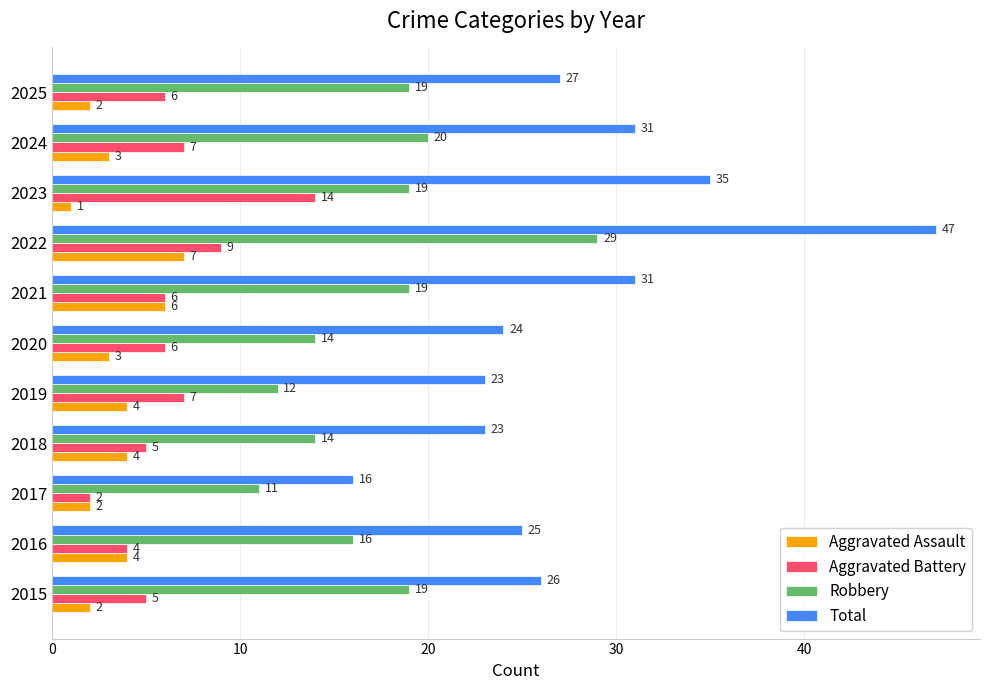

What is the average value of the Aggravated Battery series?

6